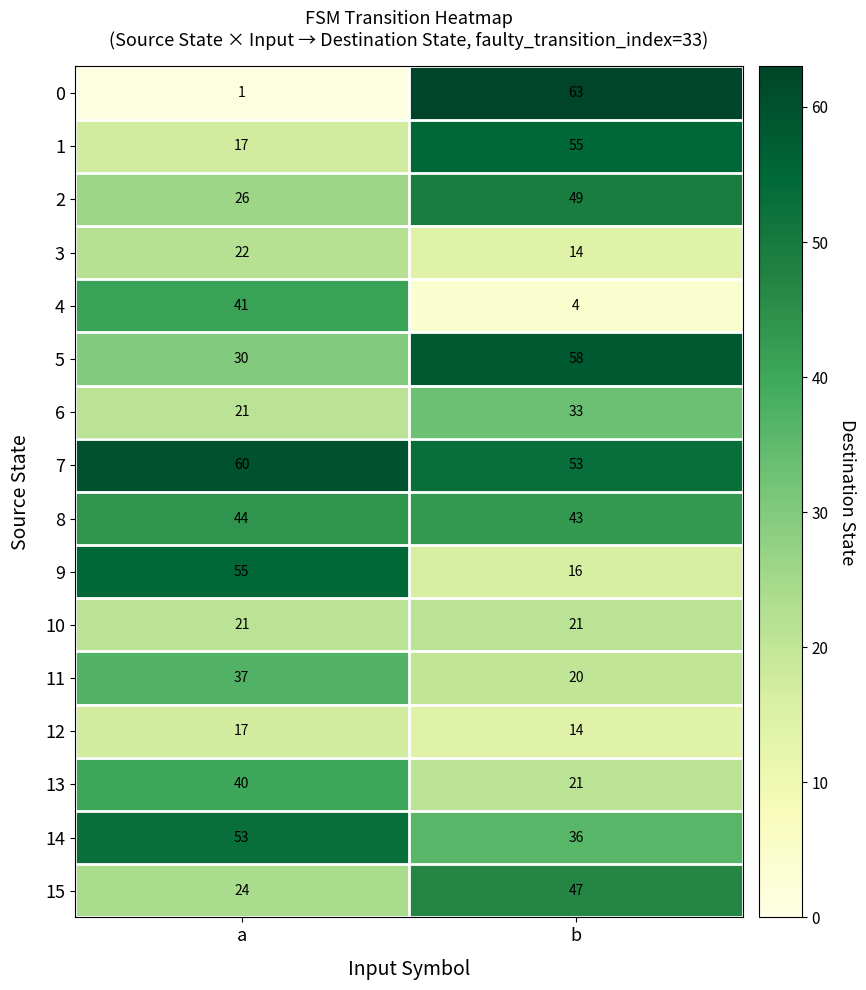

What is the sum of the 13 values at a and b?

61